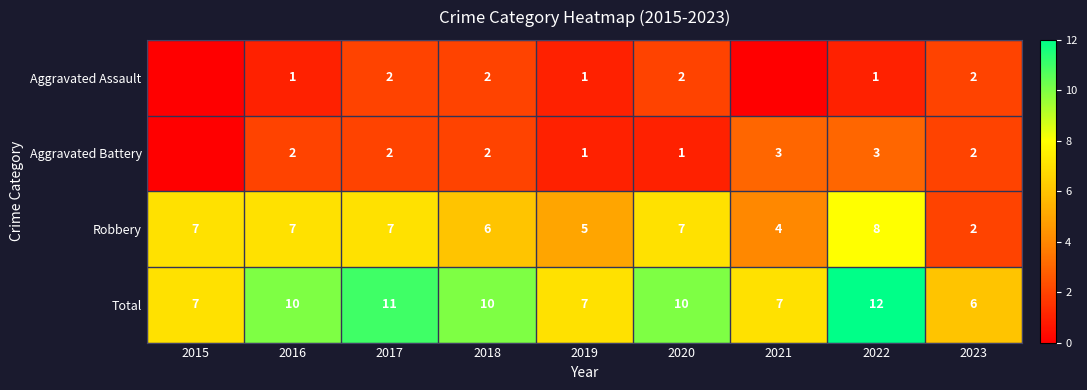

Count the number of data series in this chart.

4